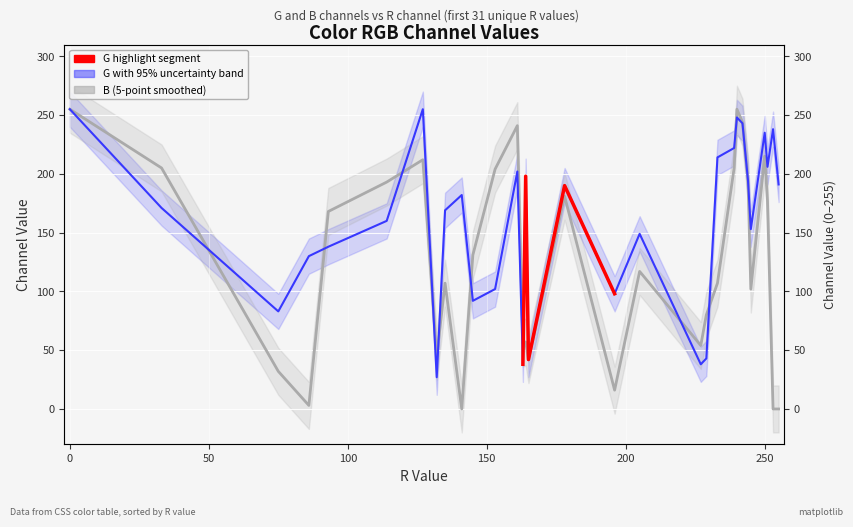

Where is the first local maximum for B?

127